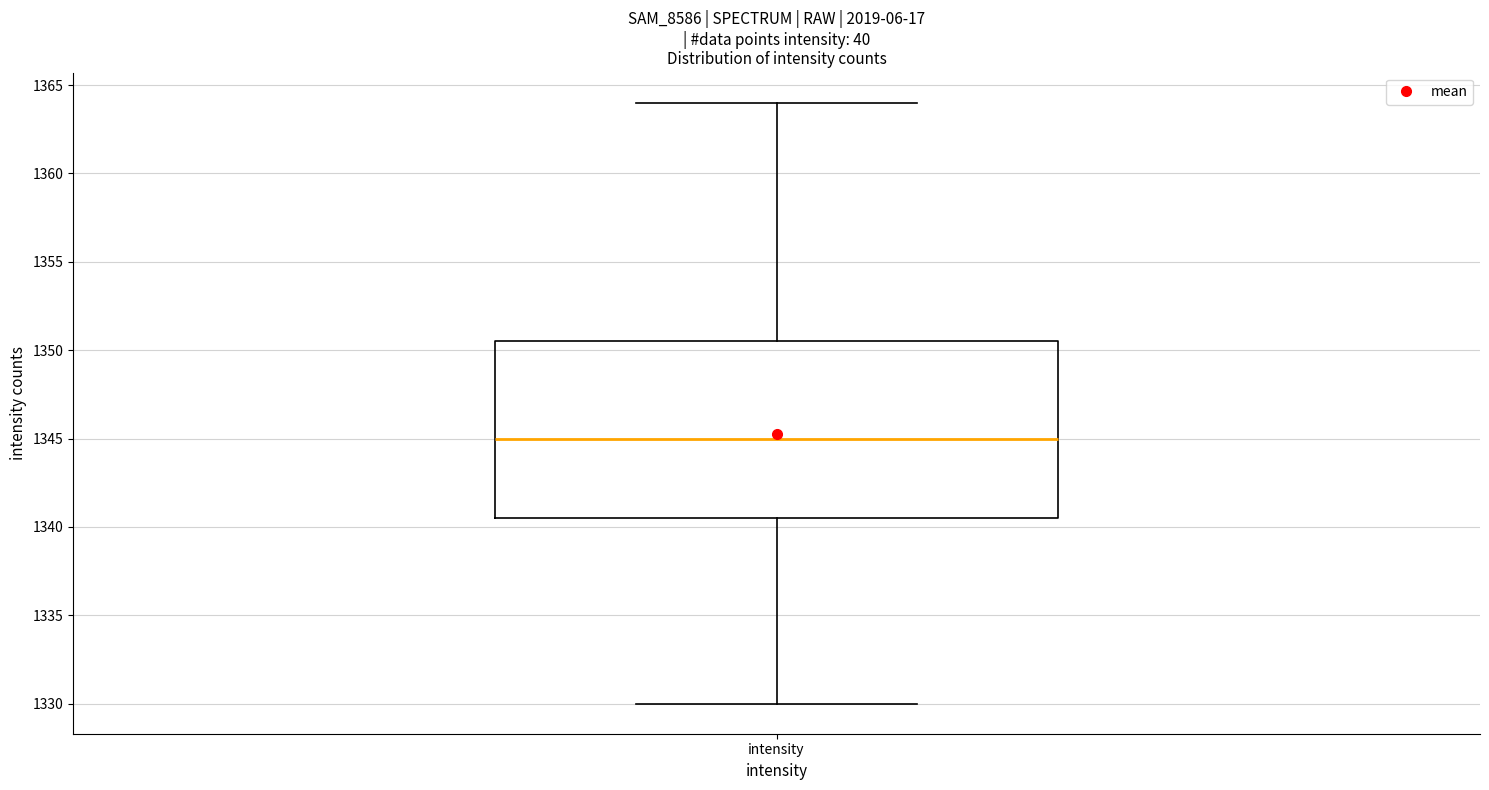

Transcribe this box plot: give where the median line is, the range the box spans, and where the two whiskers end, as read against the y-axis. The values are not printed on the chart, so give them approximately, as read against the axis.

median 1345.0, box 1340.5 to 1350.5, whiskers 1330.0 to 1364.0